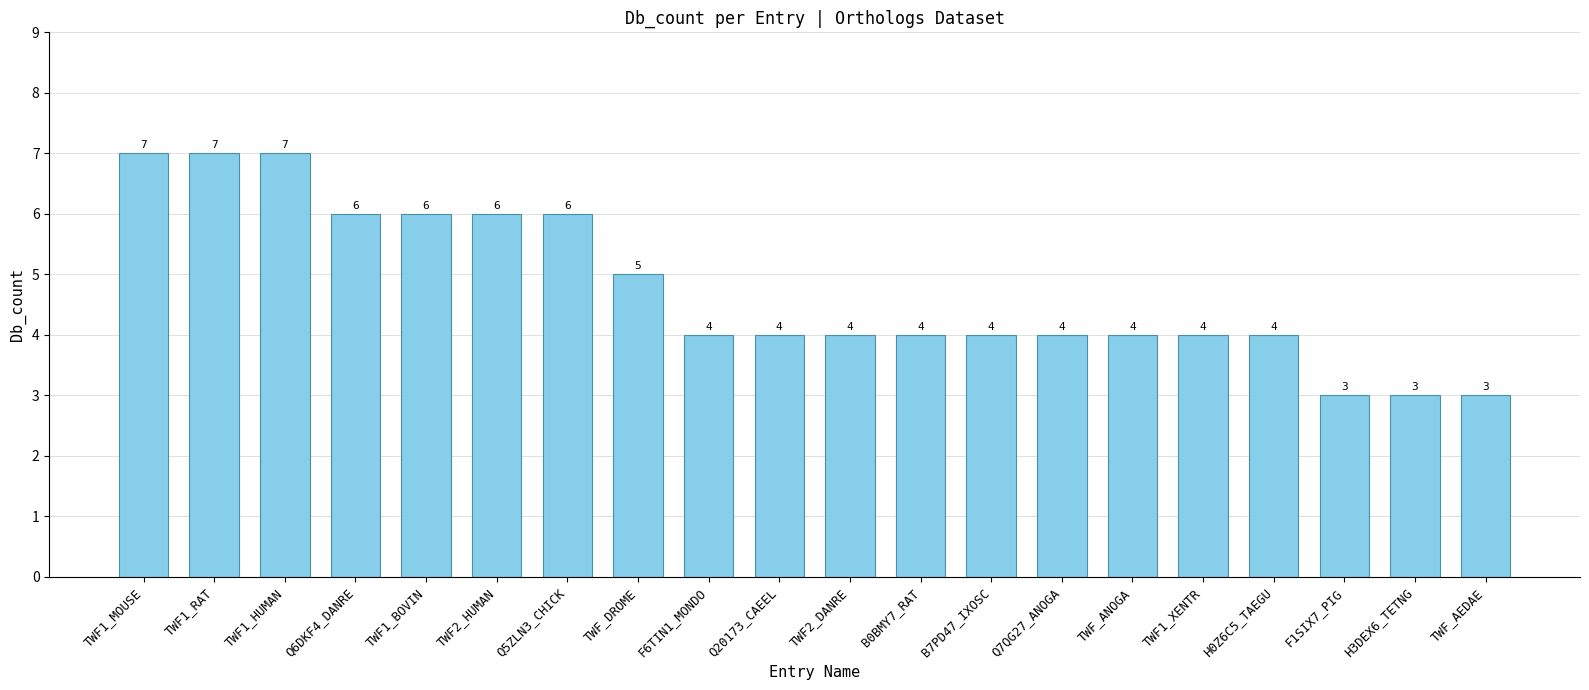

Count the number of categories in the chart.

20